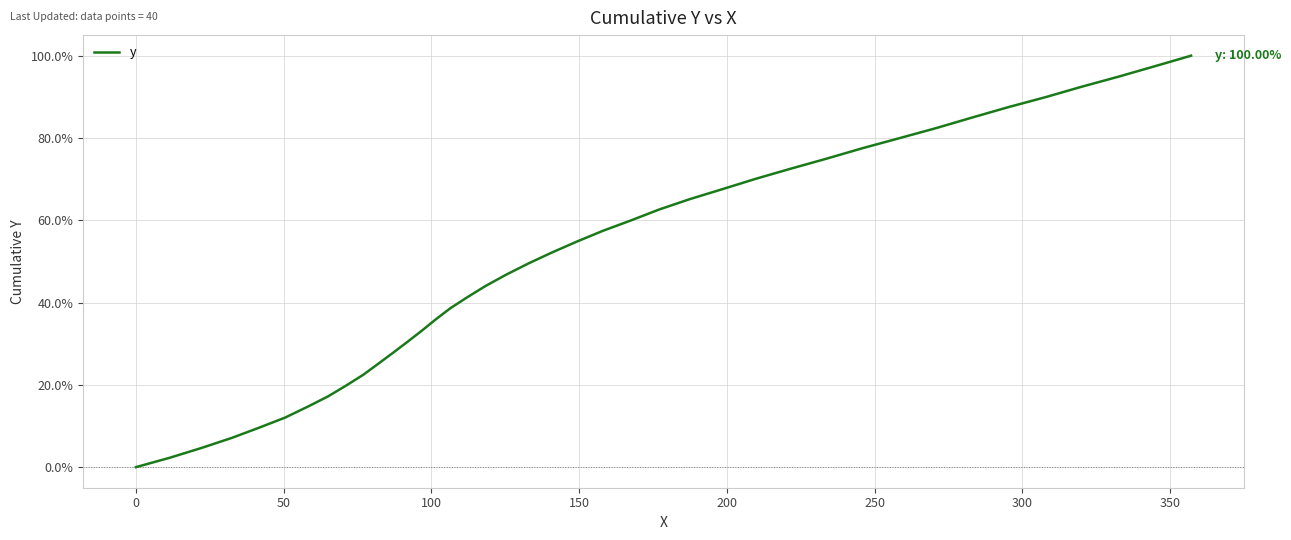

Does the chart have visible grid lines?

Yes